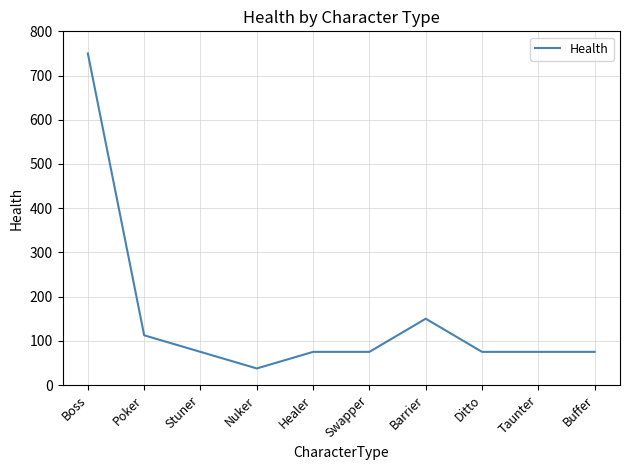

What is the maximum value shown in the chart?

750.0